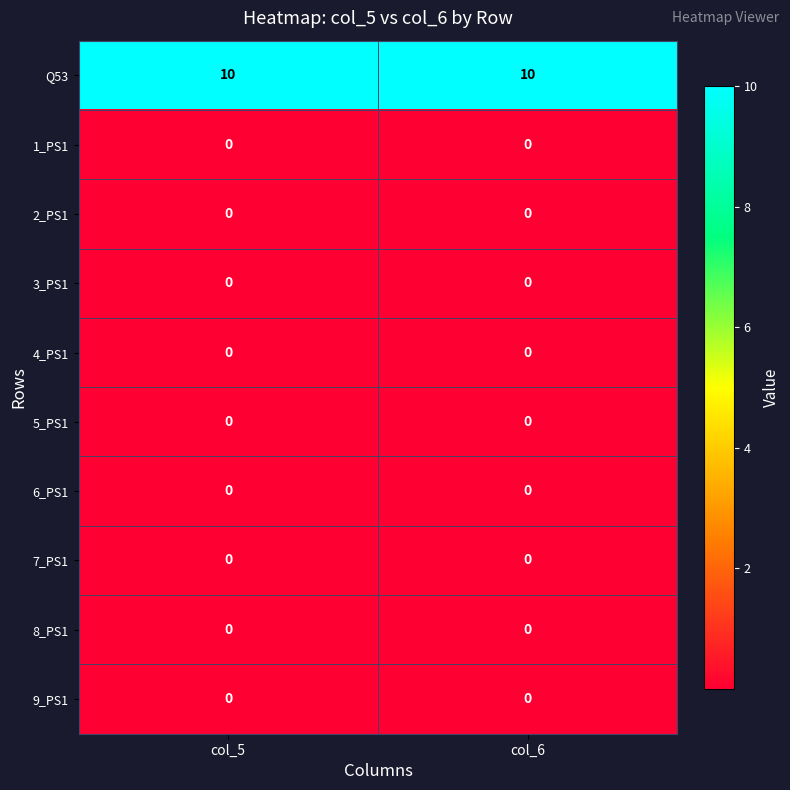

Reading right to left, extract all data points from this chart.

row_0: col_6=10.0	col_5=10.0
row_1: col_6=0.0	col_5=0.0
row_2: col_6=0.0	col_5=0.0
row_3: col_6=0.0	col_5=0.0
row_4: col_6=0.0	col_5=0.0
row_5: col_6=0.0	col_5=0.0
row_6: col_6=0.0	col_5=0.0
row_7: col_6=0.0	col_5=0.0
row_8: col_6=0.0	col_5=0.0
row_9: col_6=0.0	col_5=0.0